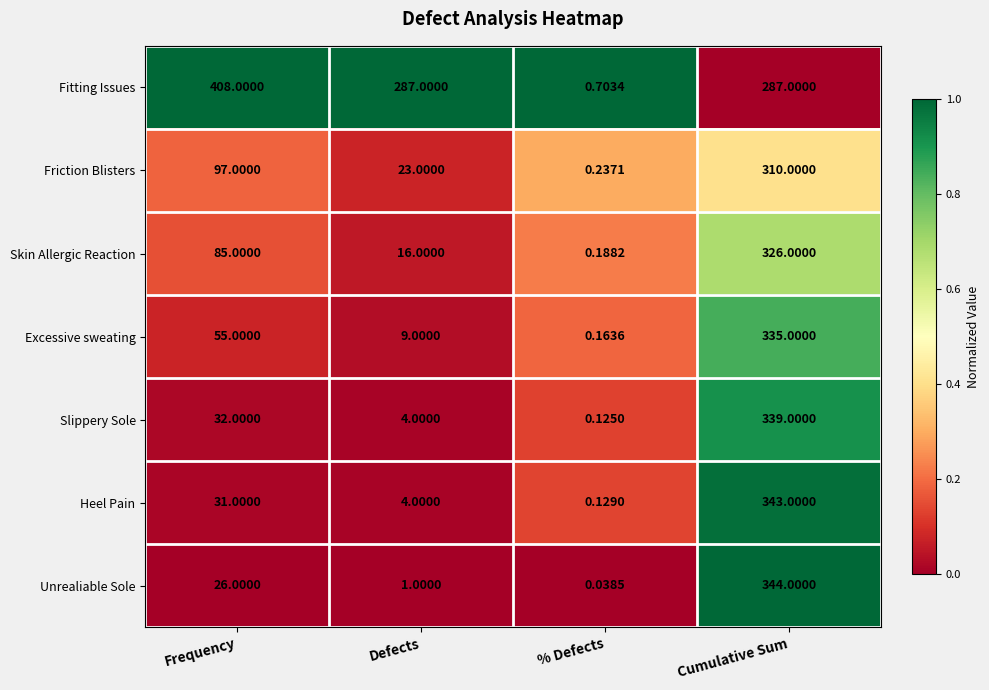

Which category has the lowest value across all series?

% Defects